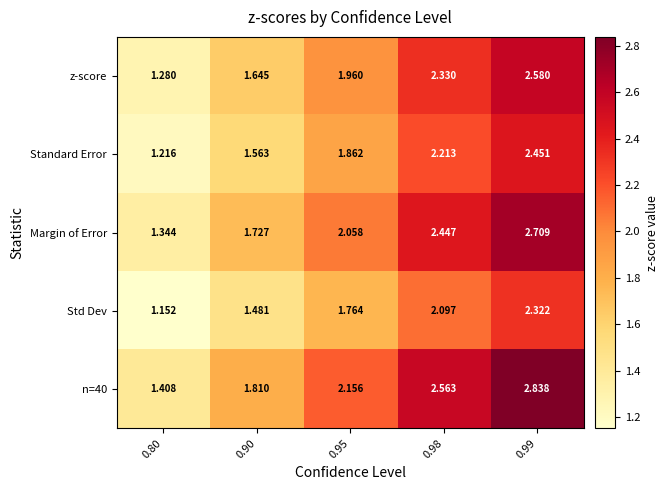

List the series in order of their peak value, highest first.

n=40, Margin of Error, z-score, Standard Error, Std Dev